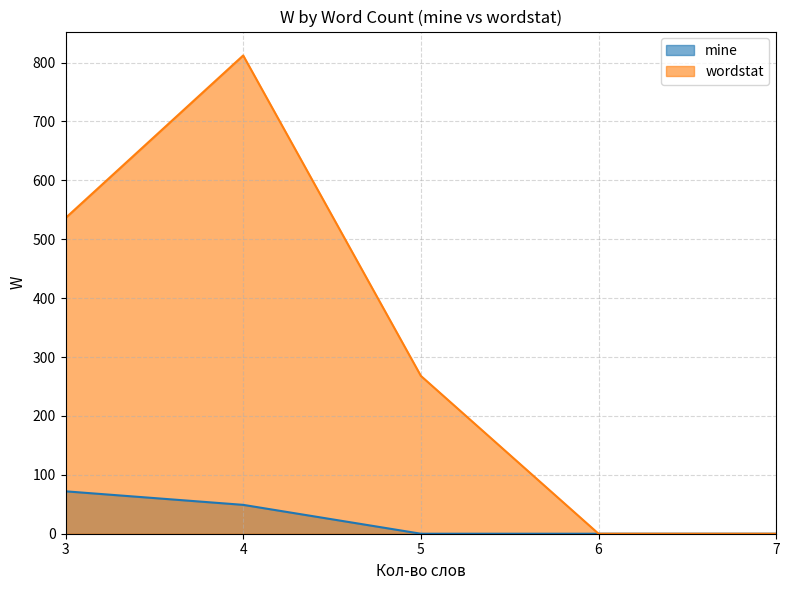

The value of wordstat at 7 is 0. True or false?

True